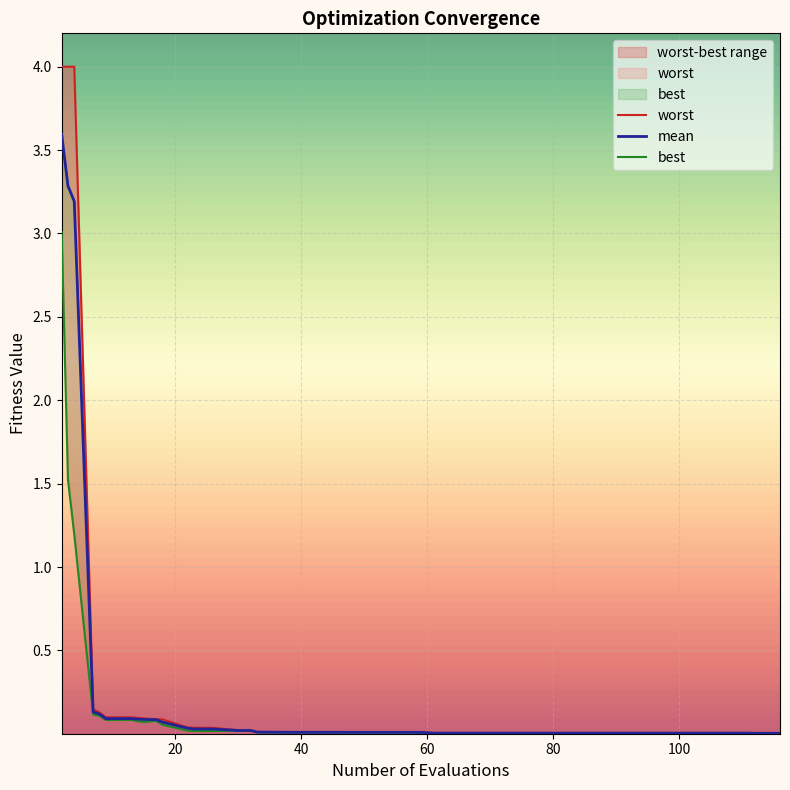

True or false: best and mean intersect in this chart.

False